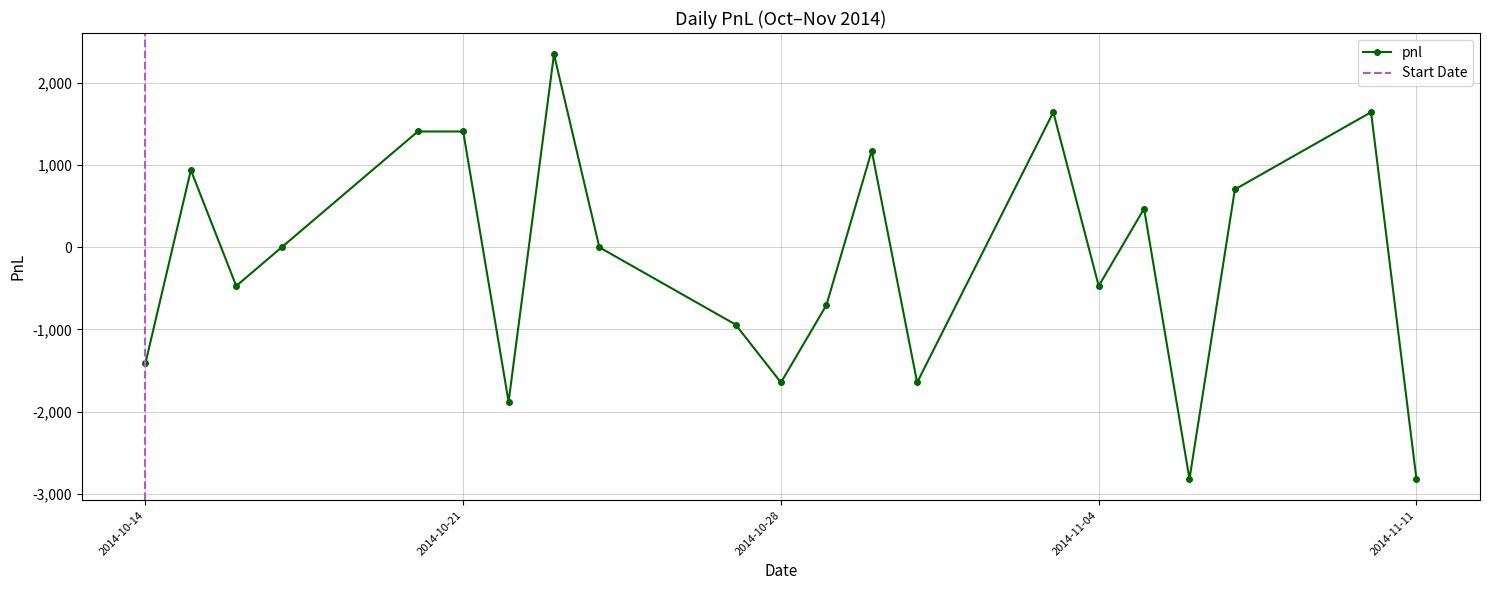

How many values are below 0?

10